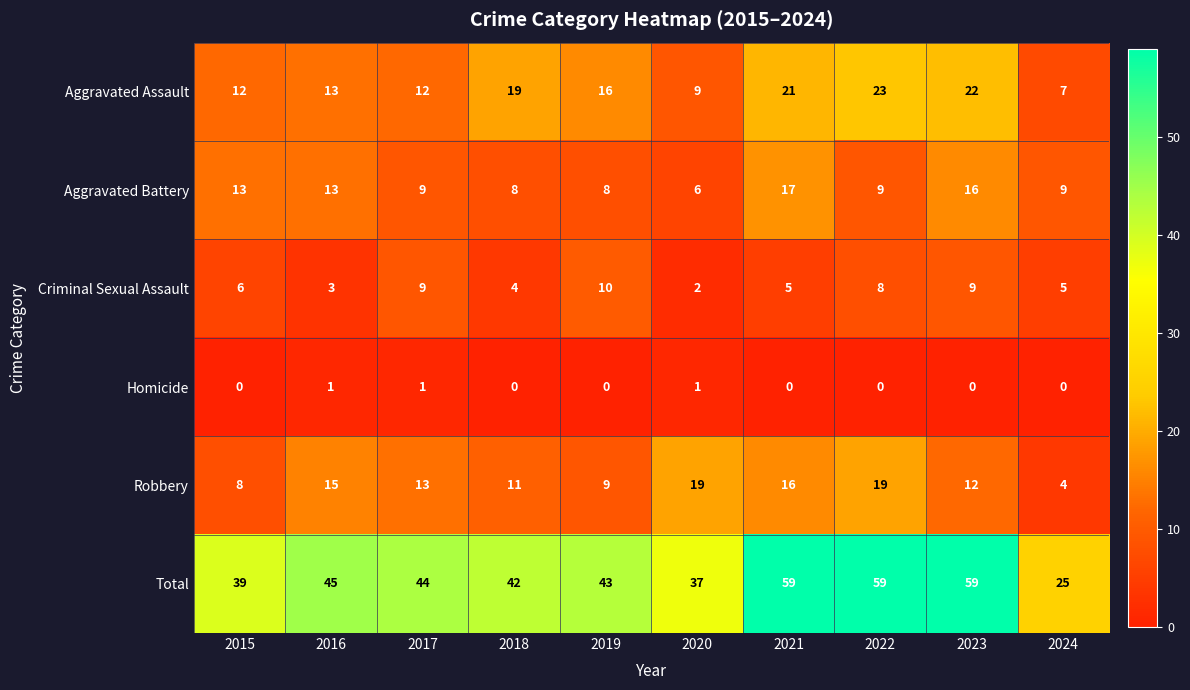

Which series has the widest spread of values?

Total